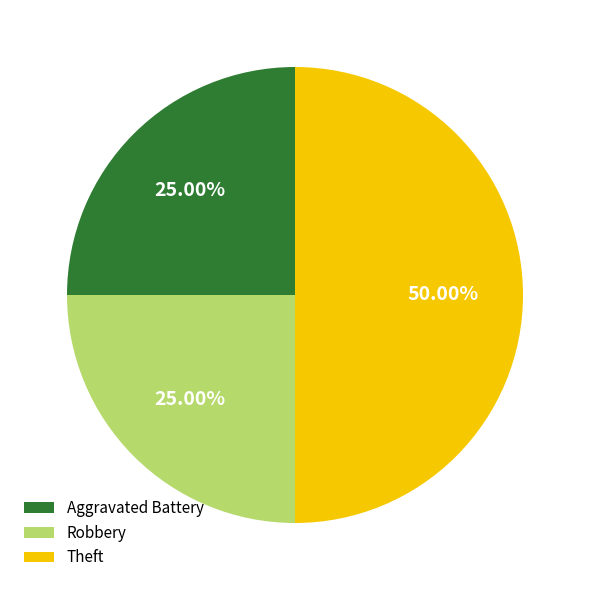

Does Aggravated Battery represent more than half of the total?

No